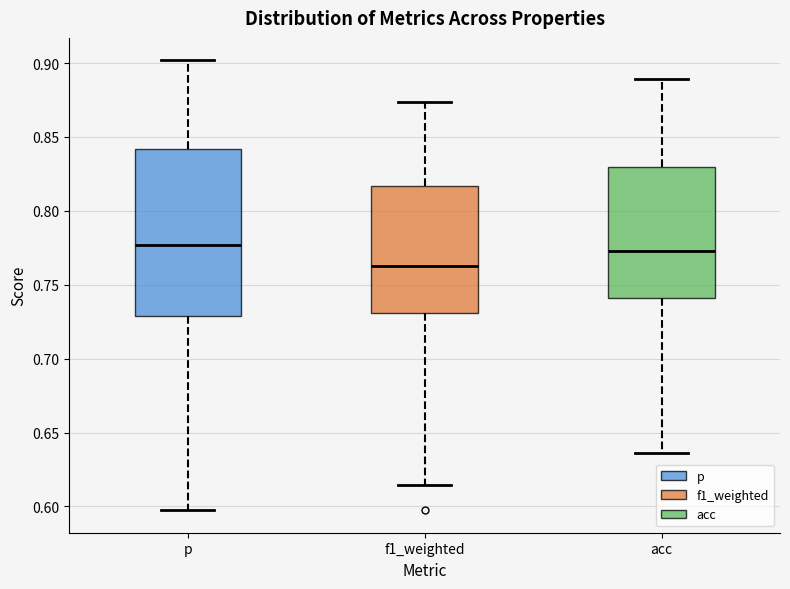

Which box is the tallest, from its lower edge to its upper edge?

p